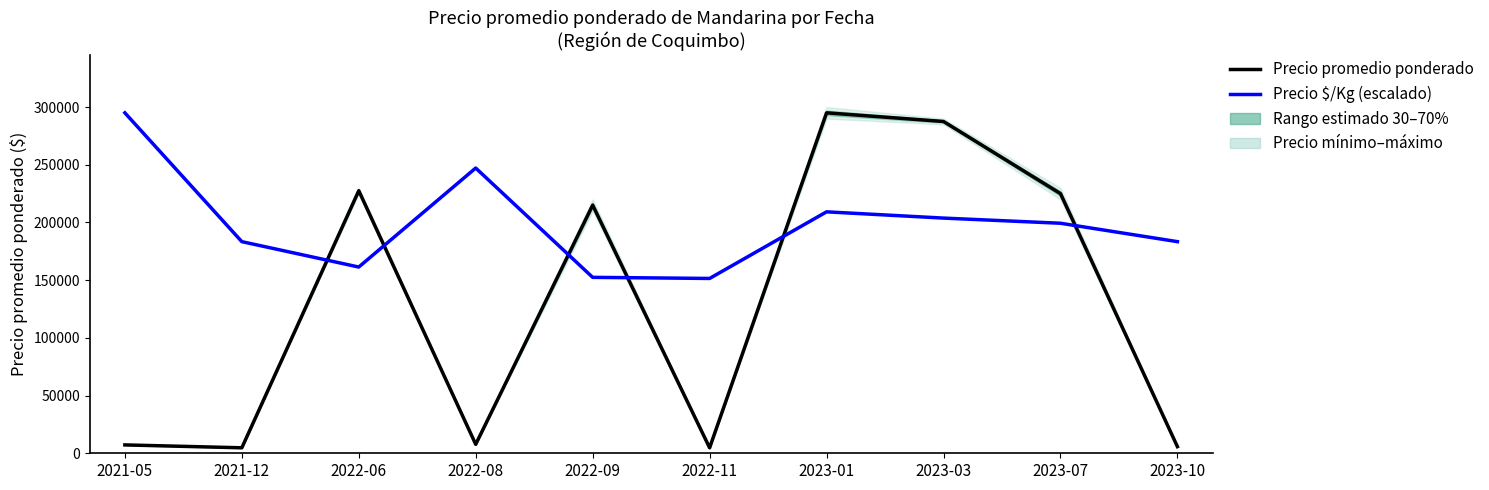

Rank the series by their maximum value, from lowest to highest.

Precio promedio ponderado, Precio $/Kg (escalado)